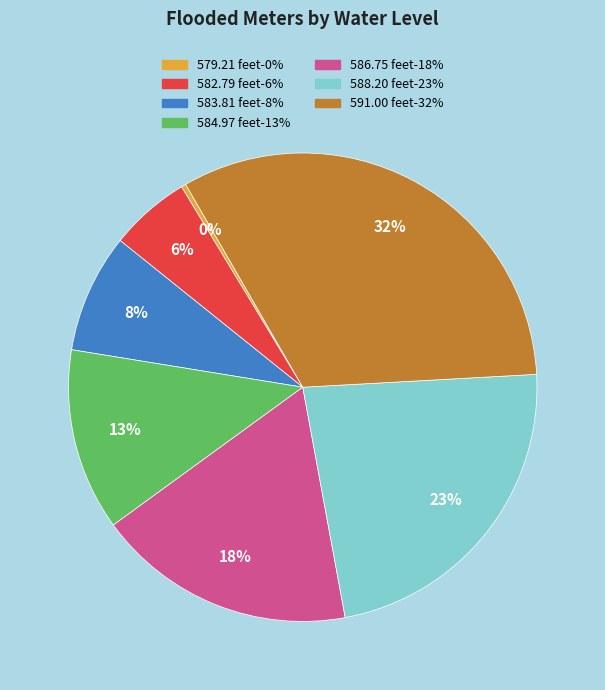

Which slice is the largest?

591.00 feet